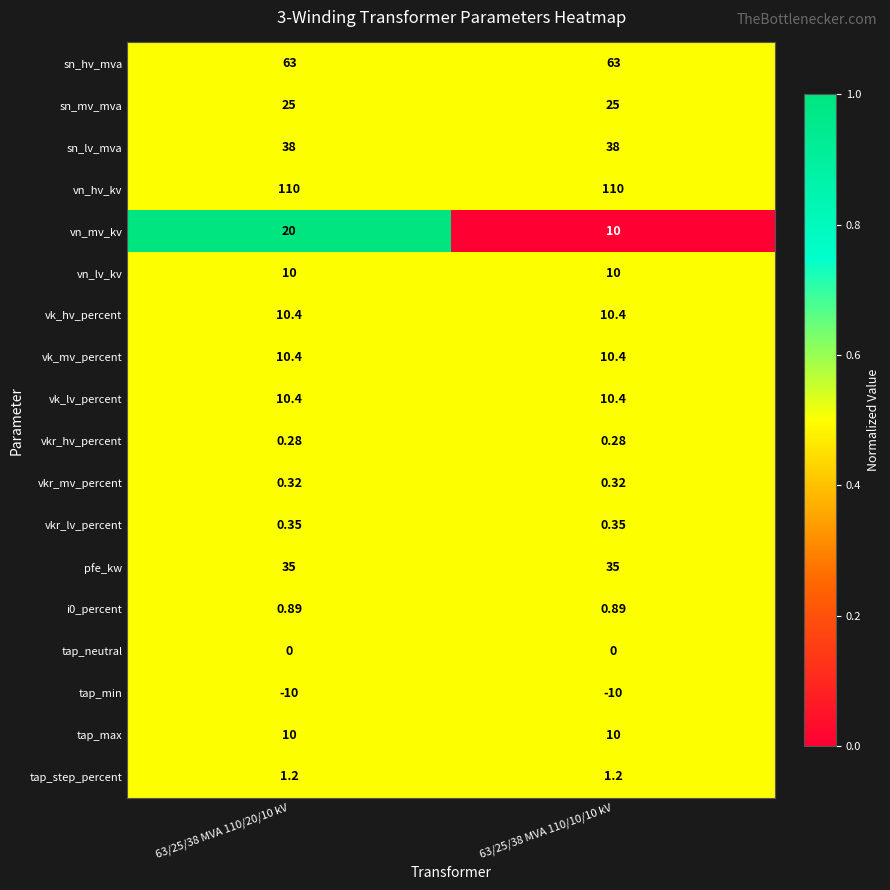

Which series has the widest spread of values?

vn_mv_kv